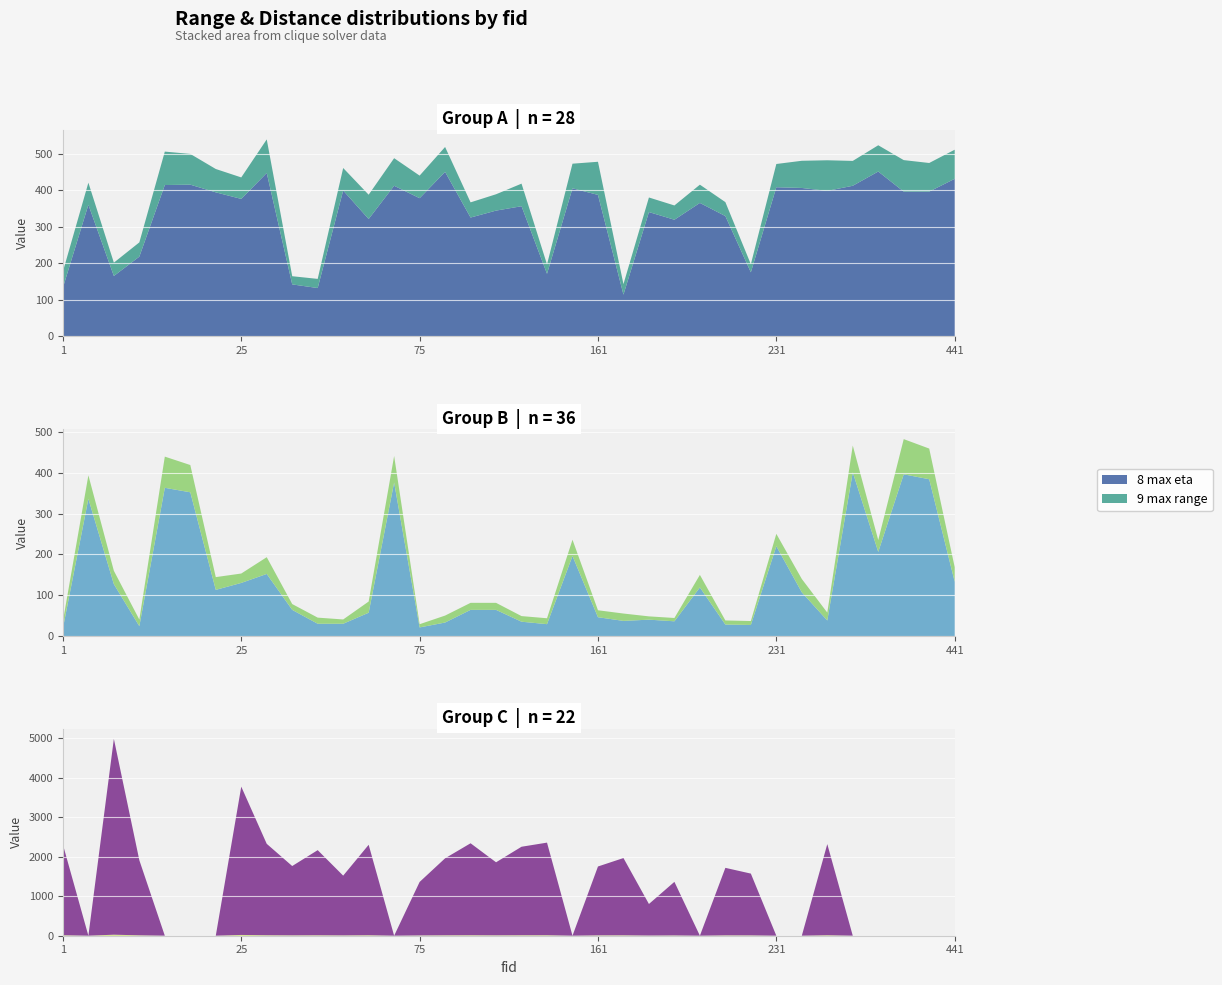

Reading left to right, list all the values displayed in this chart.

9 max range: 1=44.0	8=60.4	12=36.5	13=39.0	17=91.6	21=84.2	23=63.9	25=58.9	32=91.9	37=22.4	42=25.1	48=61.6	68=66.5	71=75.5	75=61.8	96=68.2	102=41.6	118=44.8	128=61.8	129=25.6	152=67.4	161=90.7	167=28.7	175=39.9	196=39.1	223=50.0	228=38.2	229=22.2	231=63.6	308=74.4	347=83.8	385=68.1	433=71.9	436=86.2	440=78.4	441=79.7
9 solution range: 1=17.2	8=57.6	12=32.7	13=16.3	17=76.4	21=66.8	23=31.2	25=23.0	32=41.0	37=14.2	42=15.0	48=10.5	68=27.4	71=65.0	75=7.9	96=17.0	102=17.2	118=17.2	128=13.7	129=14.5	152=39.9	161=17.0	167=18.0	175=8.1	196=8.1	223=30.7	228=10.1	229=9.6	231=30.2	308=32.7	347=19.3	385=65.5	433=29.1	436=86.2	440=75.1	441=35.7
8 max eta: 1=133.0	8=360.0	12=165.0	13=218.0	17=414.0	21=415.0	23=394.0	25=376.0	32=447.0	37=142.0	42=132.0	48=399.0	68=321.0	71=412.0	75=378.0	96=450.0	102=325.0	118=344.0	128=356.0	129=171.0	152=405.0	161=387.0	167=114.0	175=340.0	196=319.0	223=365.0	228=329.0	229=175.0	231=408.0	308=406.0	347=398.0	385=412.0	433=451.0	436=396.0	440=396.0	441=431.0
8 solution eta: 1=19.0	8=336.0	12=127.0	13=24.0	17=363.0	21=352.0	23=113.0	25=130.0	32=152.0	37=64.0	42=30.0	48=30.0	68=57.0	71=376.0	75=21.0	96=33.0	102=64.0	118=64.0	128=35.0	129=29.0	152=196.0	161=46.0	167=37.0	175=40.0	196=36.0	223=119.0	228=28.0	229=27.0	231=220.0	308=107.0	347=38.0	385=401.0	433=206.0	436=396.0	440=384.0	441=133.0
2 avg dist: 1=12.1	8=0.0	12=26.1	13=10.0	17=0.0	21=0.0	23=0.0	25=19.8	32=12.2	37=9.2	42=11.4	48=8.0	68=12.1	71=0.0	75=7.1	96=10.3	102=12.3	118=9.7	128=11.8	129=12.4	152=0.0	161=9.2	167=10.3	175=4.2	196=7.1	223=0.0	228=9.0	229=8.2	231=0.0	308=0.0	347=12.2	385=0.0	433=0.0	436=0.0	440=0.0	441=0.0
4 total dist: 1=2299.2	8=0.0	12=4963.5	13=1903.2	17=0.0	21=0.0	23=0.0	25=3758.5	32=2316.8	37=1757.1	42=2157.7	48=1514.8	68=2292.5	71=0.0	75=1355.8	96=1952.1	102=2331.0	118=1851.5	128=2243.6	129=2347.3	152=0.0	161=1745.6	167=1958.5	175=800.0	196=1358.4	223=0.0	228=1711.3	229=1566.4	231=0.0	308=0.0	347=2310.3	385=0.0	433=0.0	436=0.0	440=0.0	441=0.0